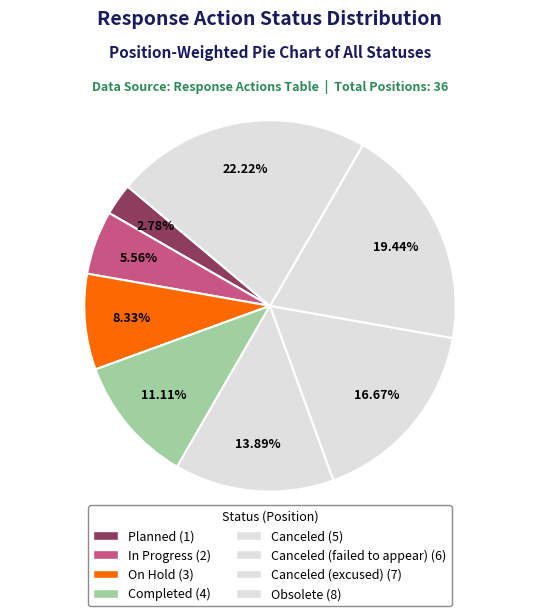

What is the smallest slice in the pie chart?

Planned